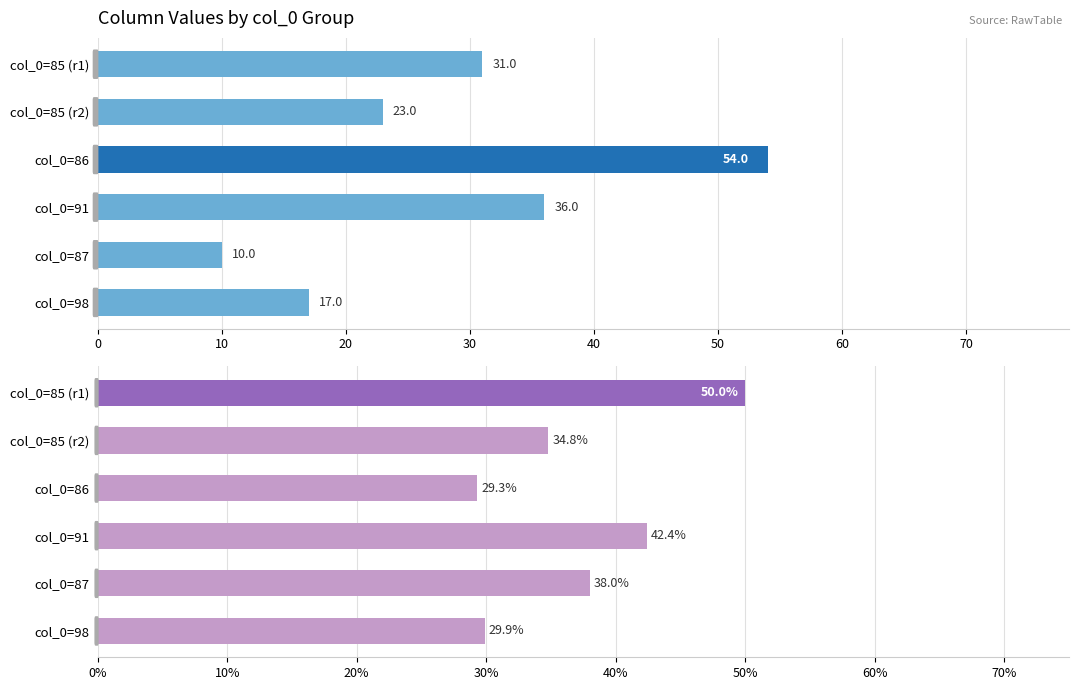

What is the maximum value shown in the chart?

54.0